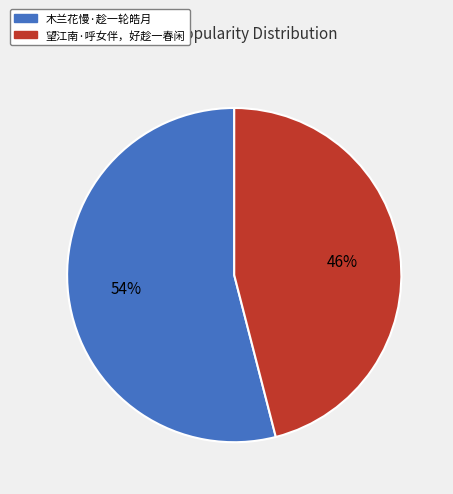

To the nearest percent, what portion does 木兰花慢·趁一轮皓月 represent?

54%